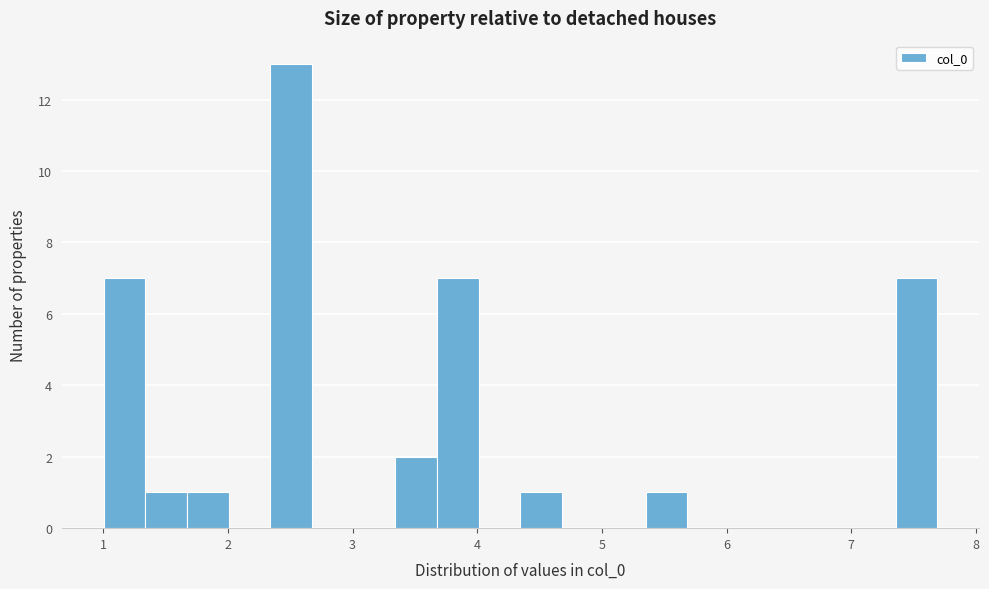

Read against the x-axis, roughly where is the centre of the tallest bar?

2.5